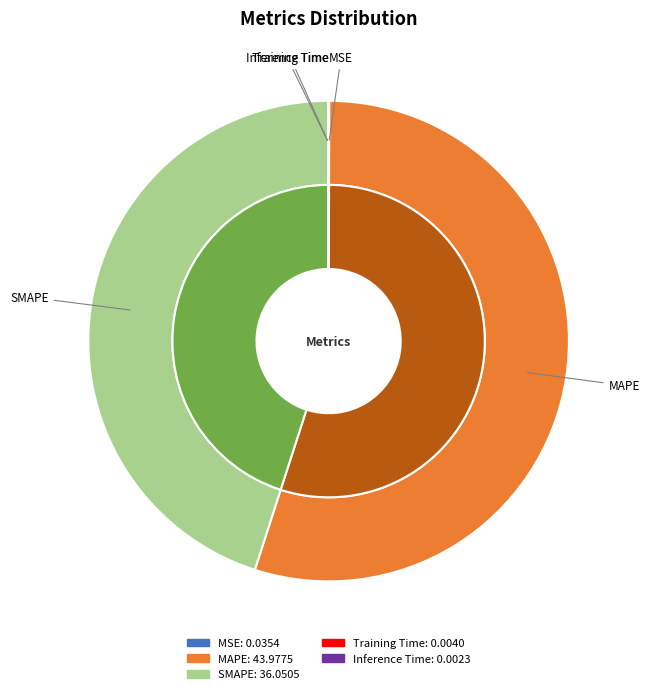

True or false: SMAPE accounts for 60% of the total.

False